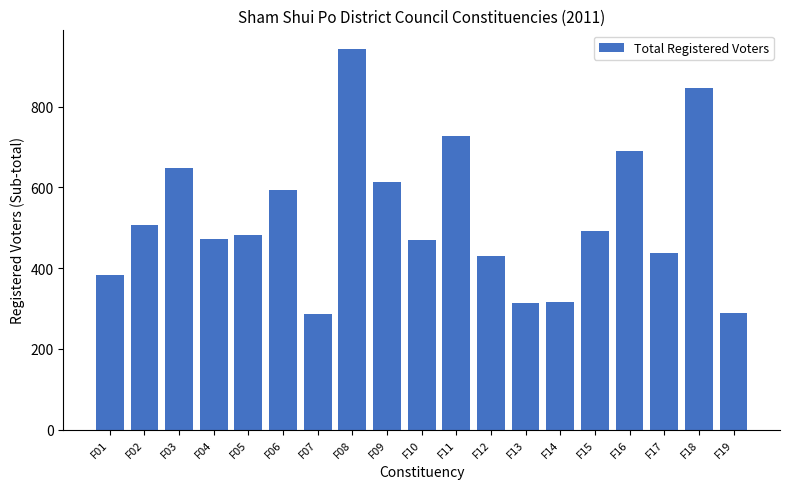

What is the value of the 9th bar from the left?

613